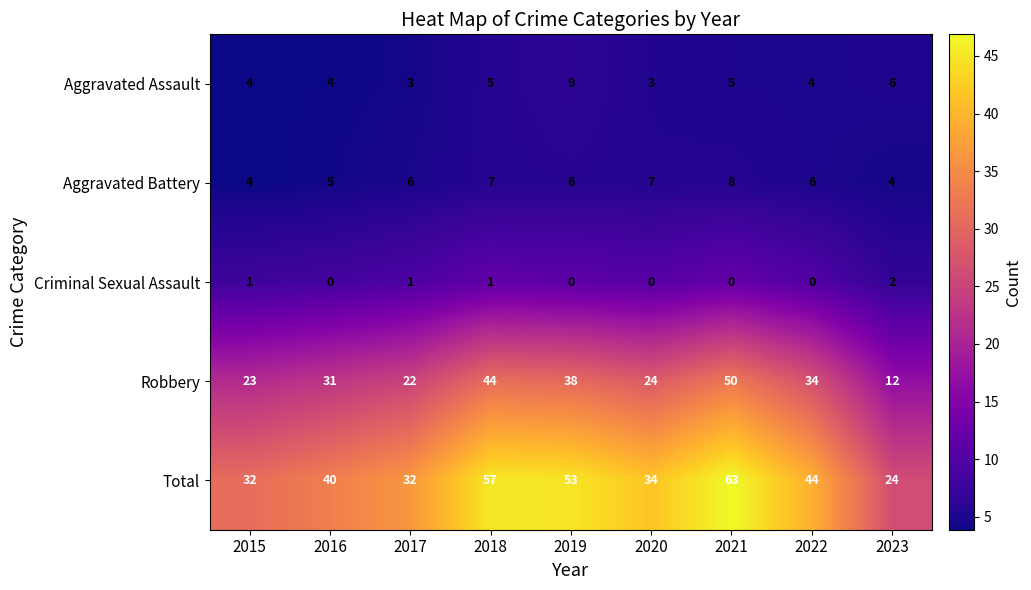

At which category is the sum across all series the highest?

2021